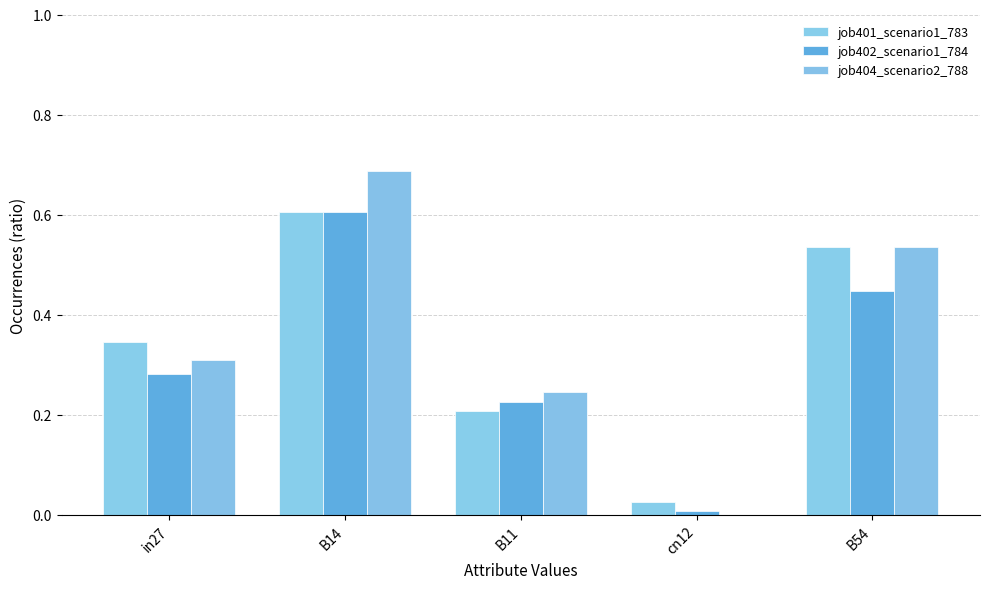

Are the bars grouped side by side (vs. stacked)?

Yes